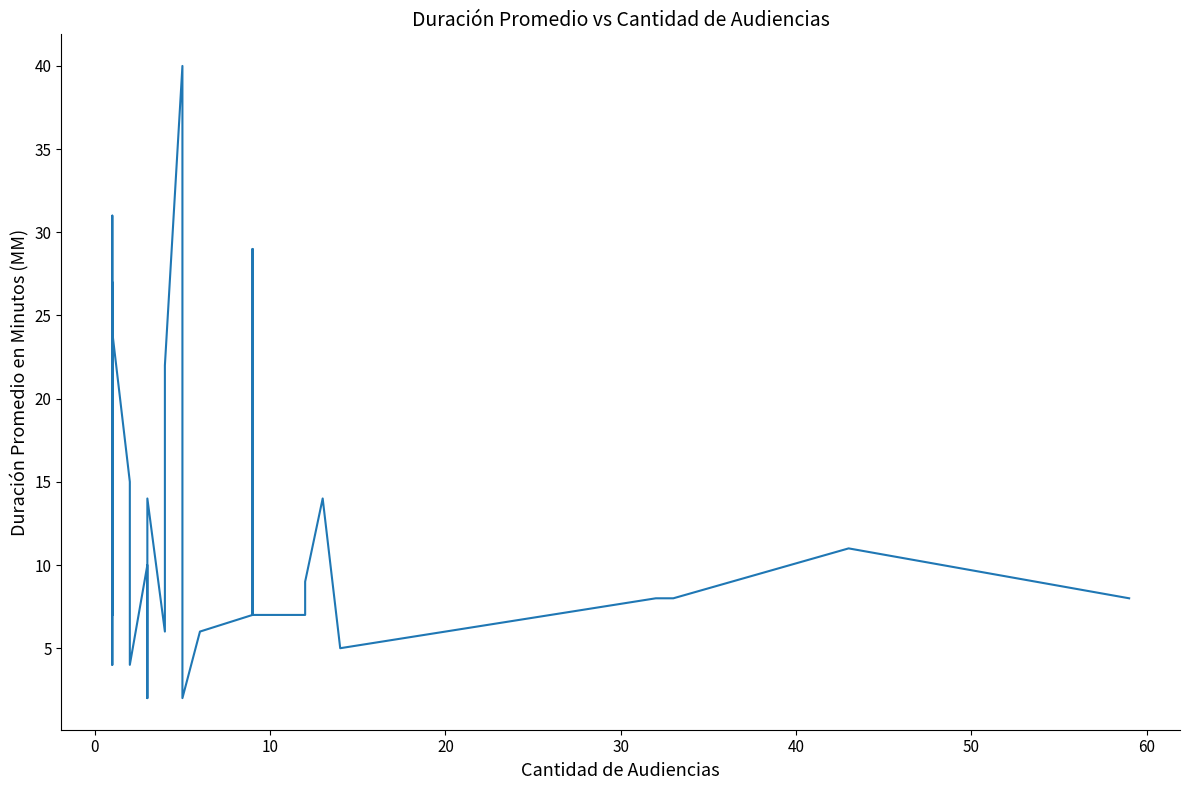

What is the label of the 3rd point from the left?

10